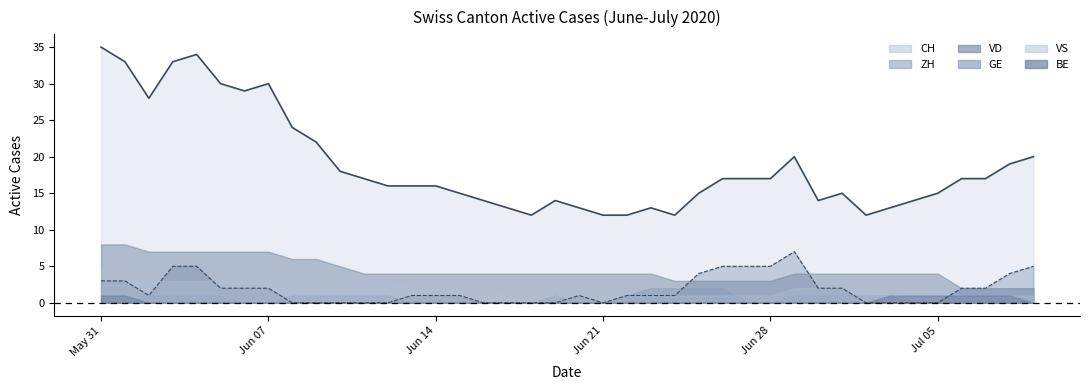

True or false: VD has more than 2 points higher than both neighbors.

False